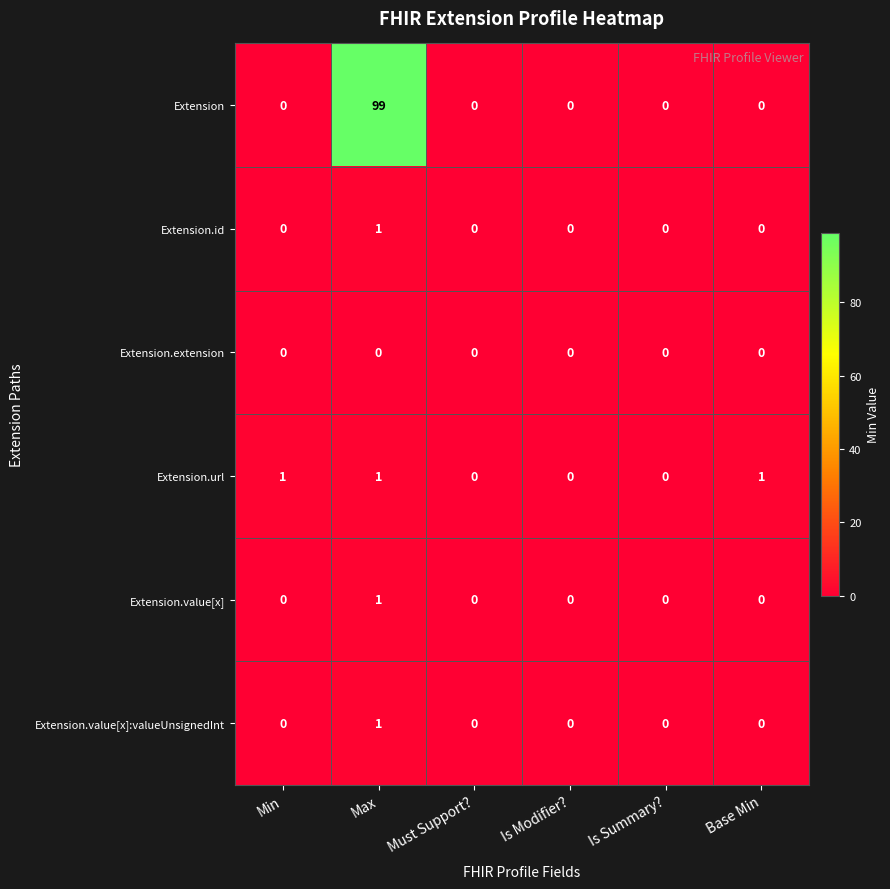

What is the maximum value shown in the chart?

99